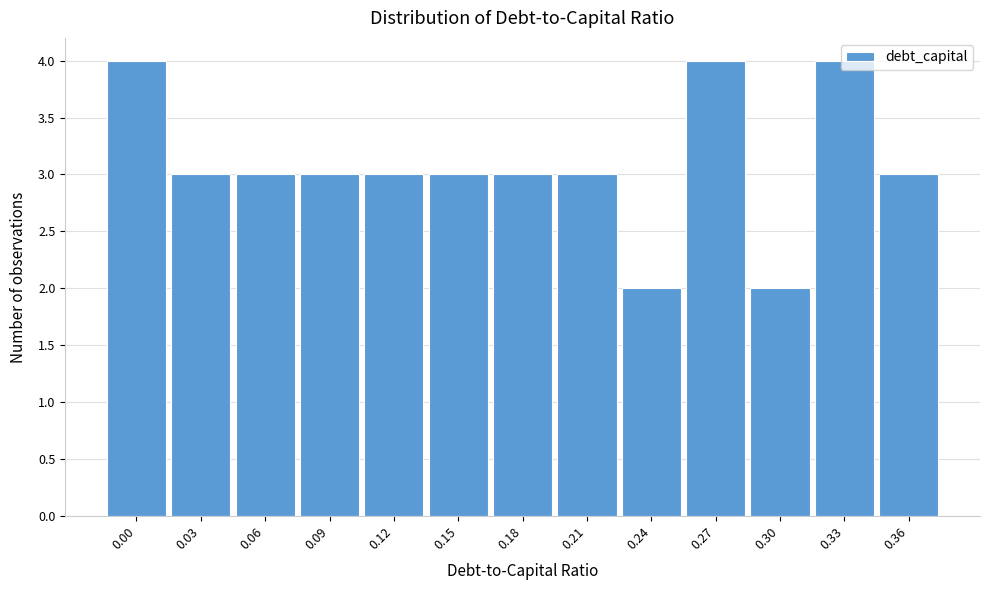

The value at 0.15 is 1. True or false?

False